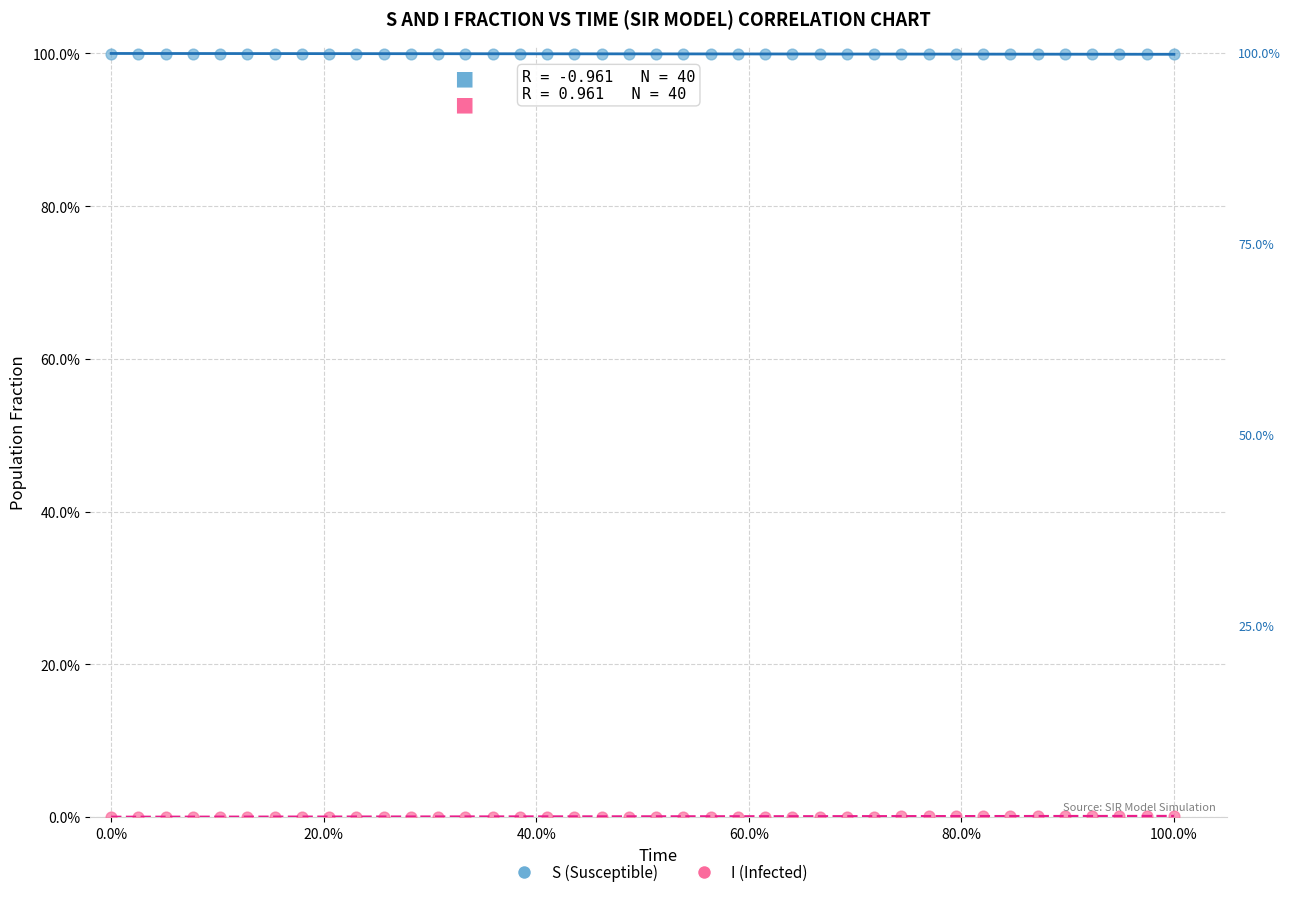

Across all data points, what is the range of Y values (max minus min)?

100.0